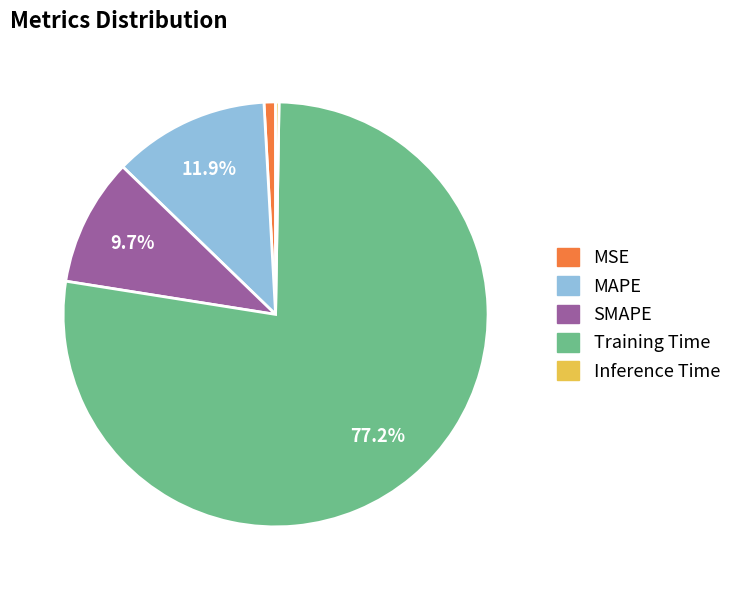

Does Training Time account for over 50% of the chart?

Yes